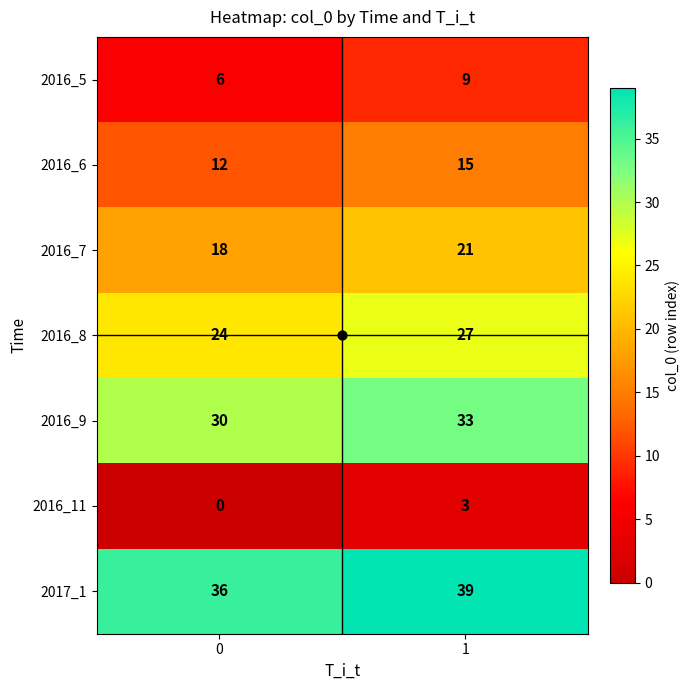

What is the difference between the highest and lowest values at 1?

36